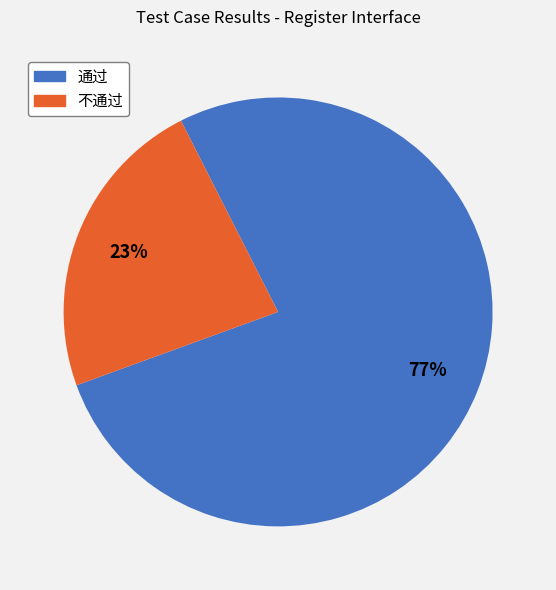

To the nearest percent, what percentage of the pie is 不通过?

23%